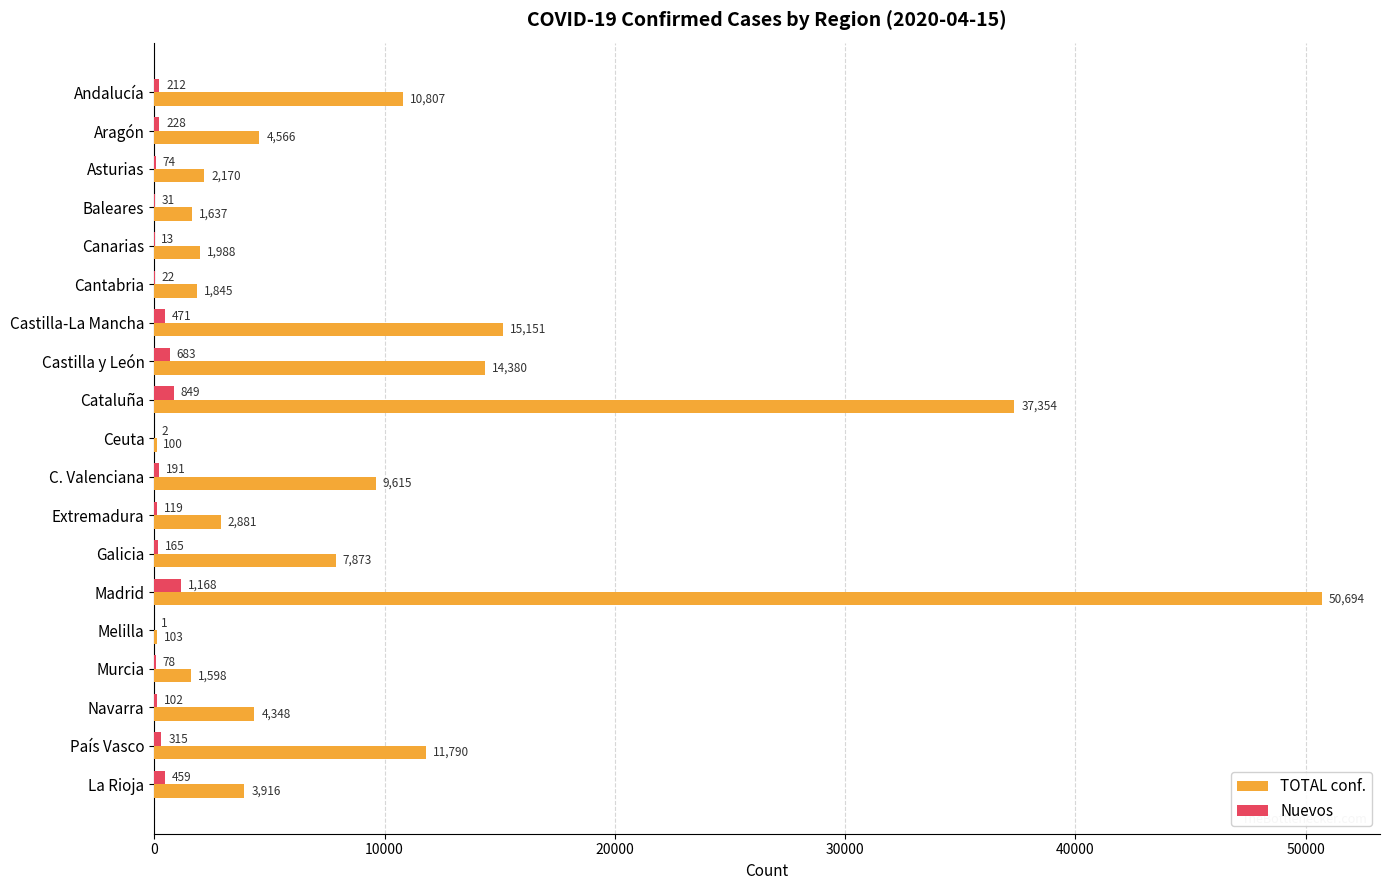

Which series has the largest total across all categories?

TOTAL conf.